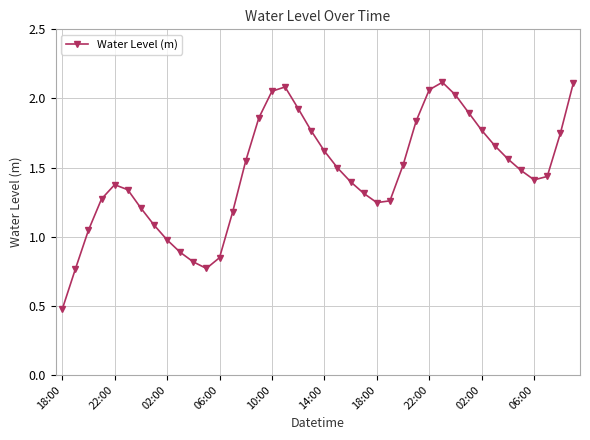

What is the sum of all values?

58.2